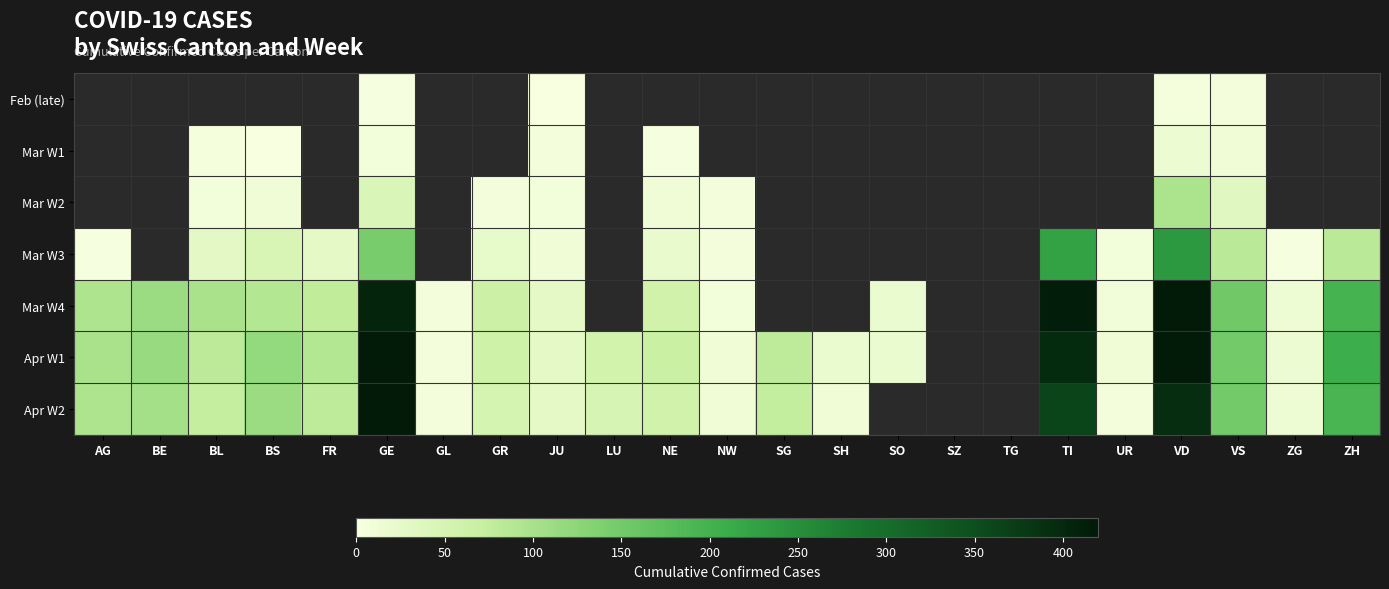

What is the spread (max minus min) of values at VS?

148